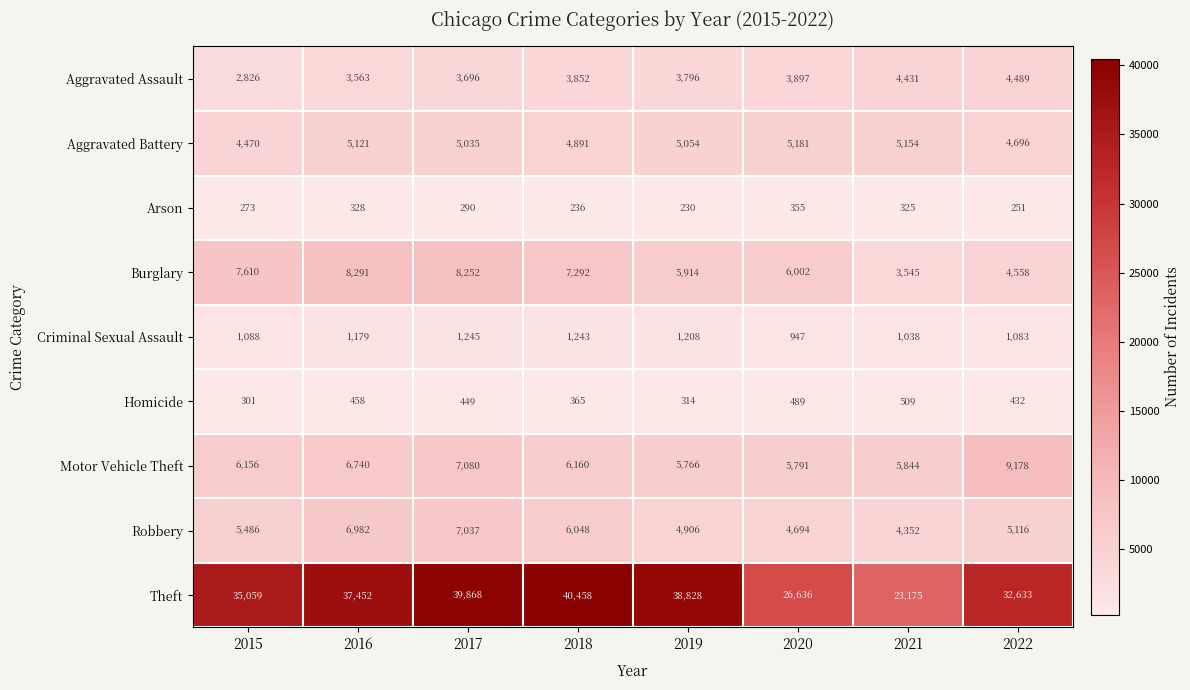

The Aggravated Assault series shows 3796 at 2019. True or false?

True